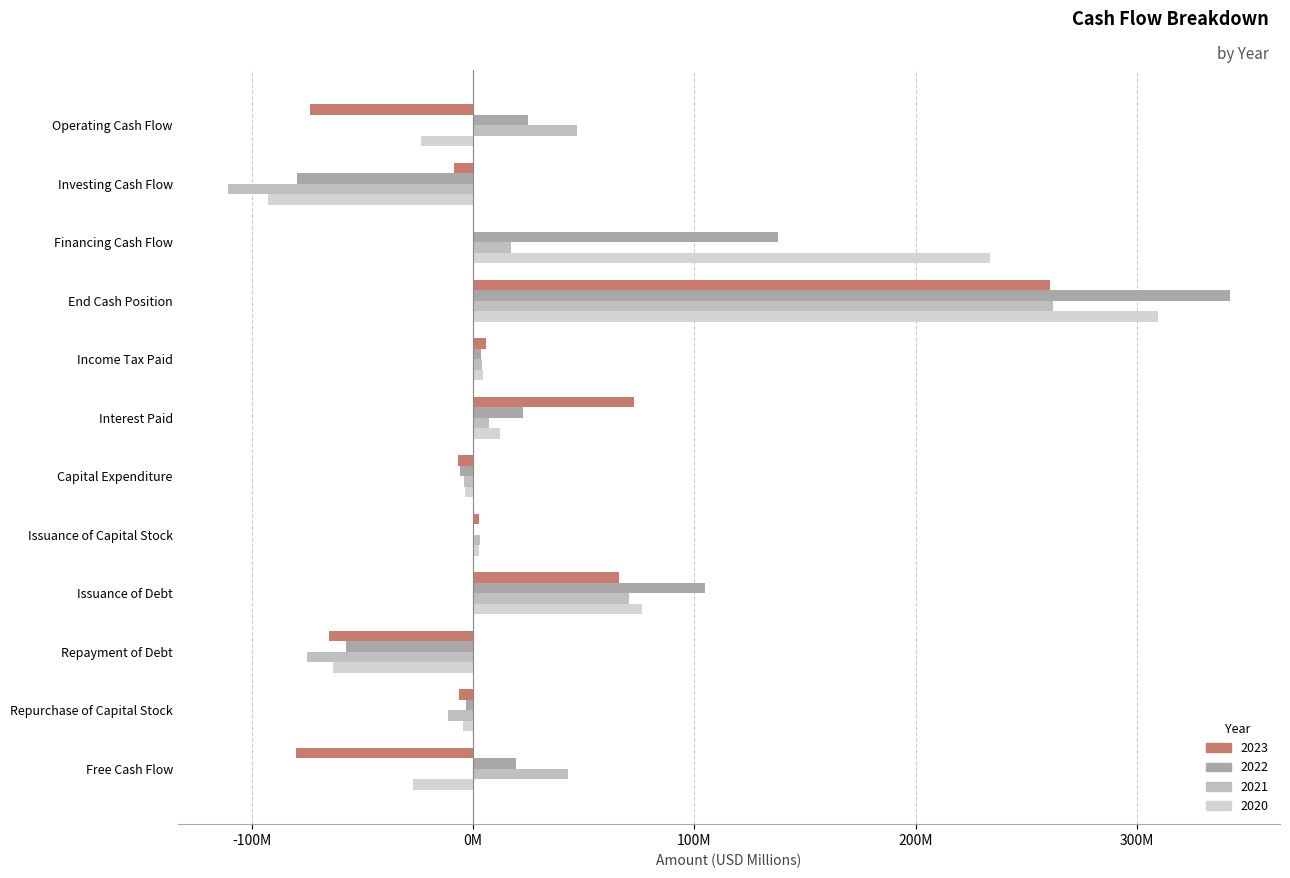

What is the value of the 2021 bar at the 6th from the left?

7.1